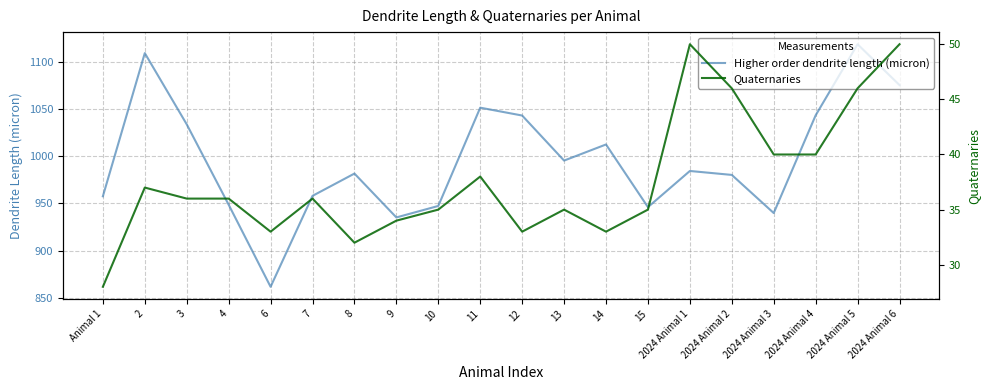

At which category does the chart reach its peak across all series?

2024 Animal 5